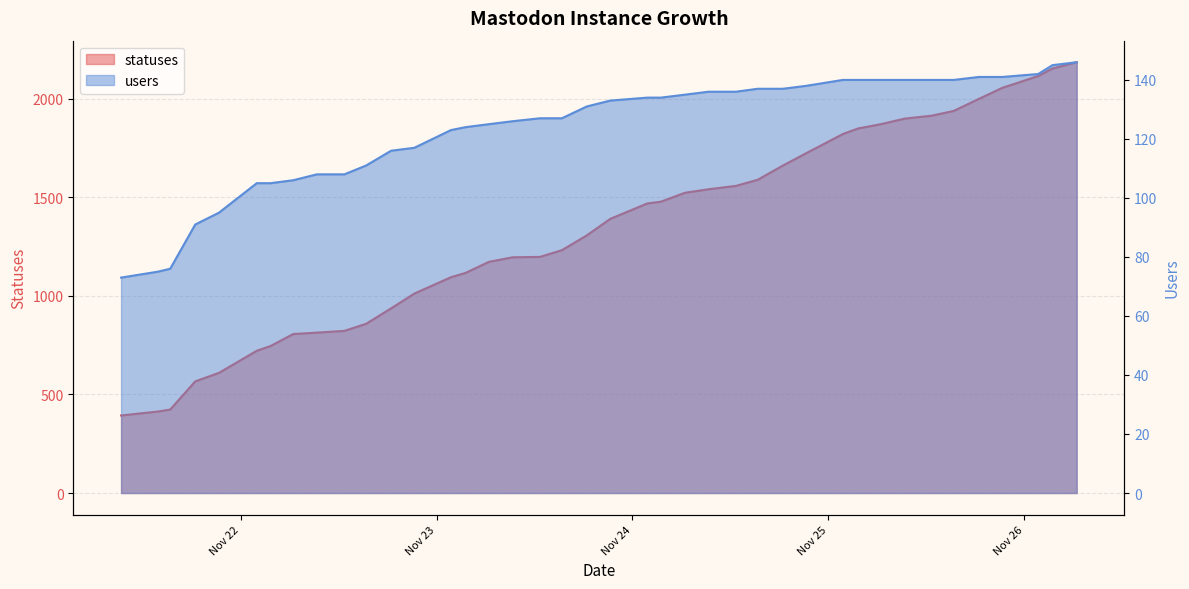

List the series in order of their overall mean, lowest first.

users, statuses